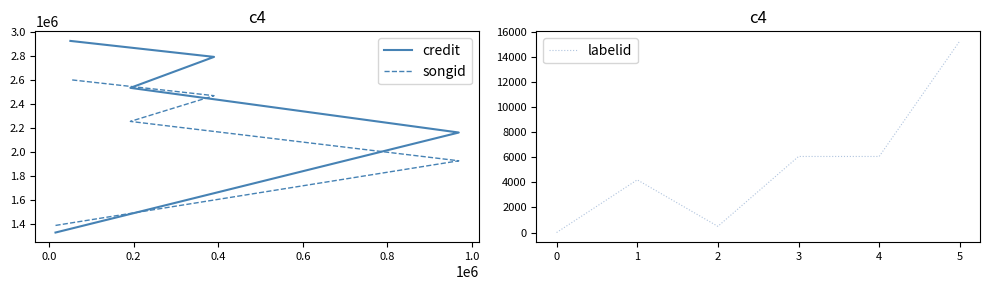

True or false: labelid has a value of 3140 at 3.

False